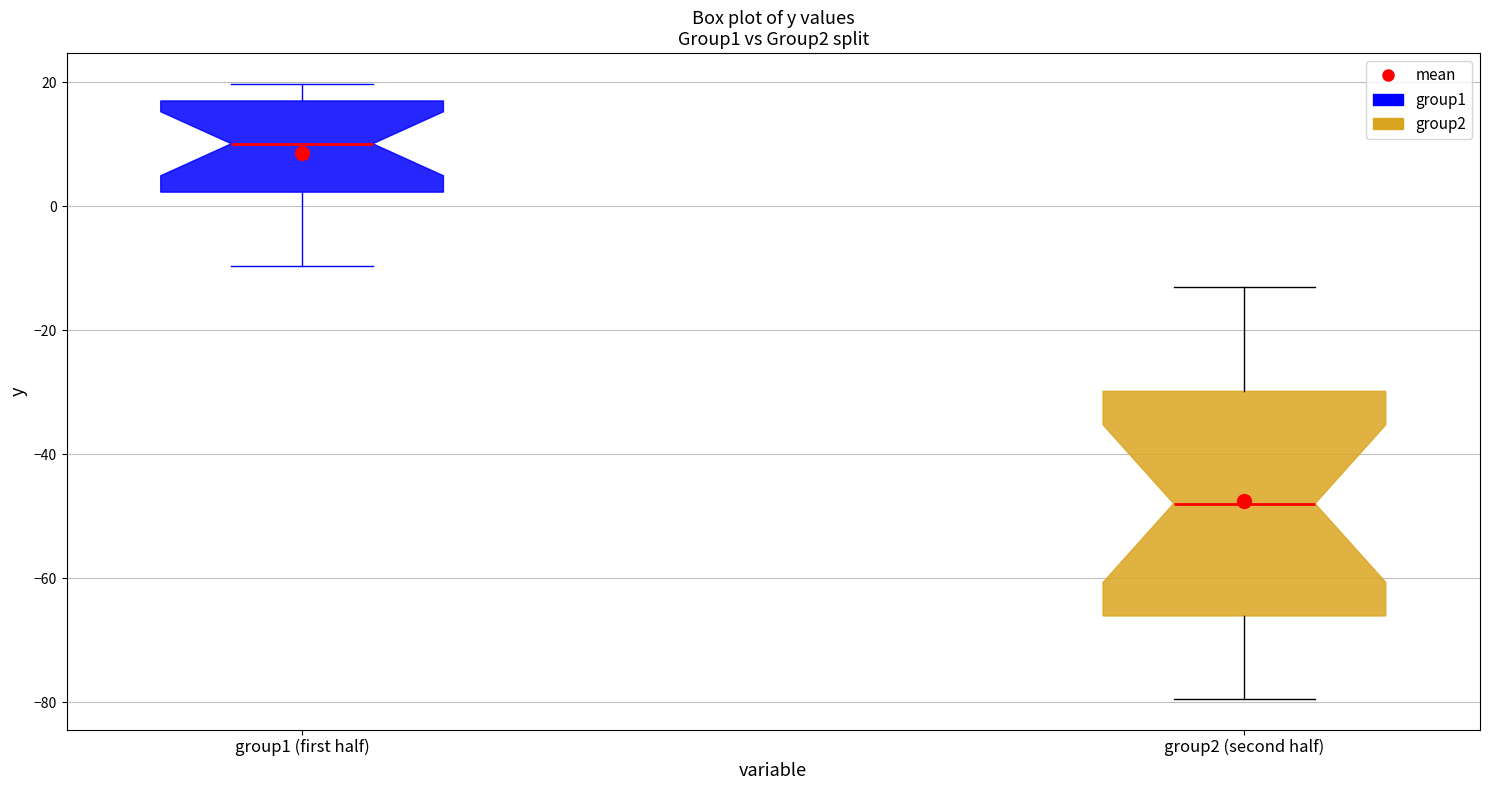

Reading left to right, read every box against the y-axis: the position of its median line, the range the box covers, and the ends of its whiskers. The values are not printed on the chart, so give them approximately, as read against the axis.

group1 (first half): median 10, box 2 to 16, whiskers -10 to 20
group2 (second half): median -48, box -66 to -30, whiskers -80 to -12